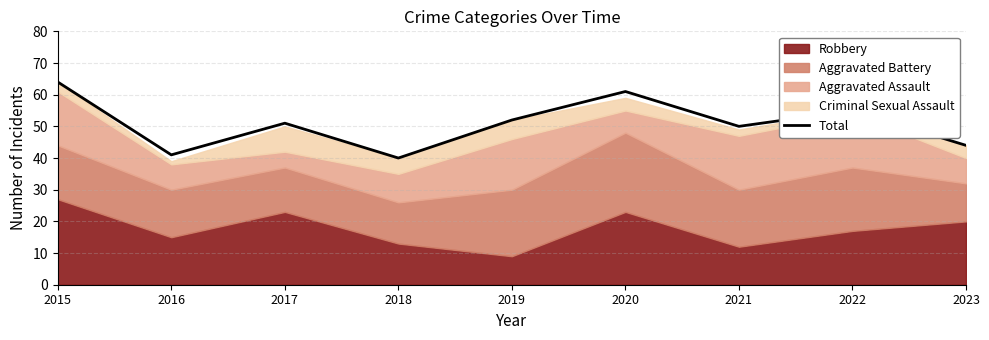

True or false: the data shows 12 at 2016.

False